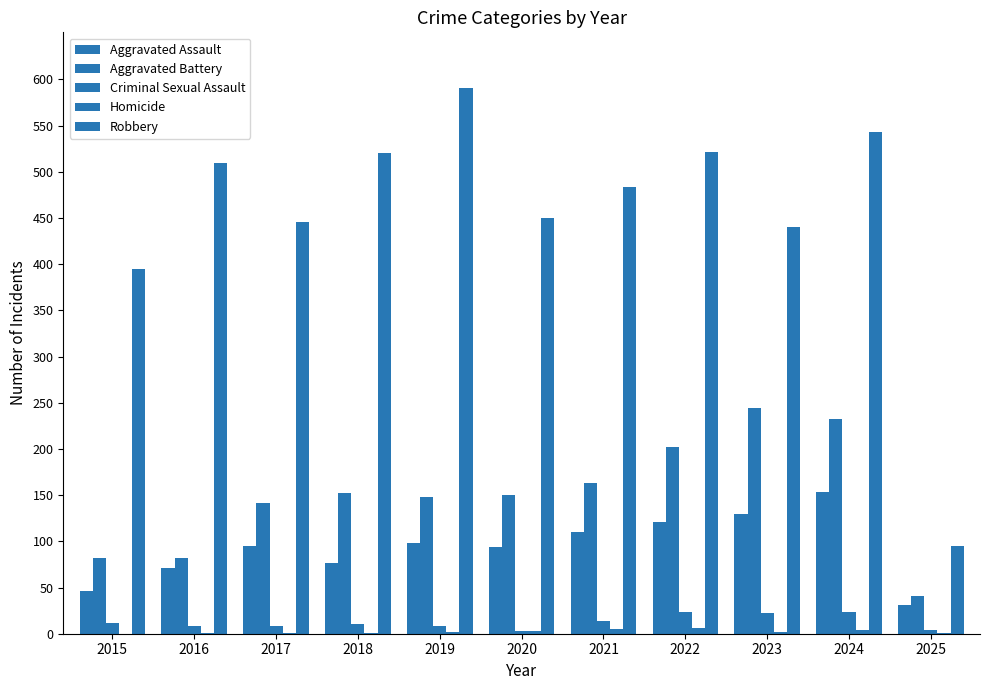

How many distinct data groups are displayed?

5